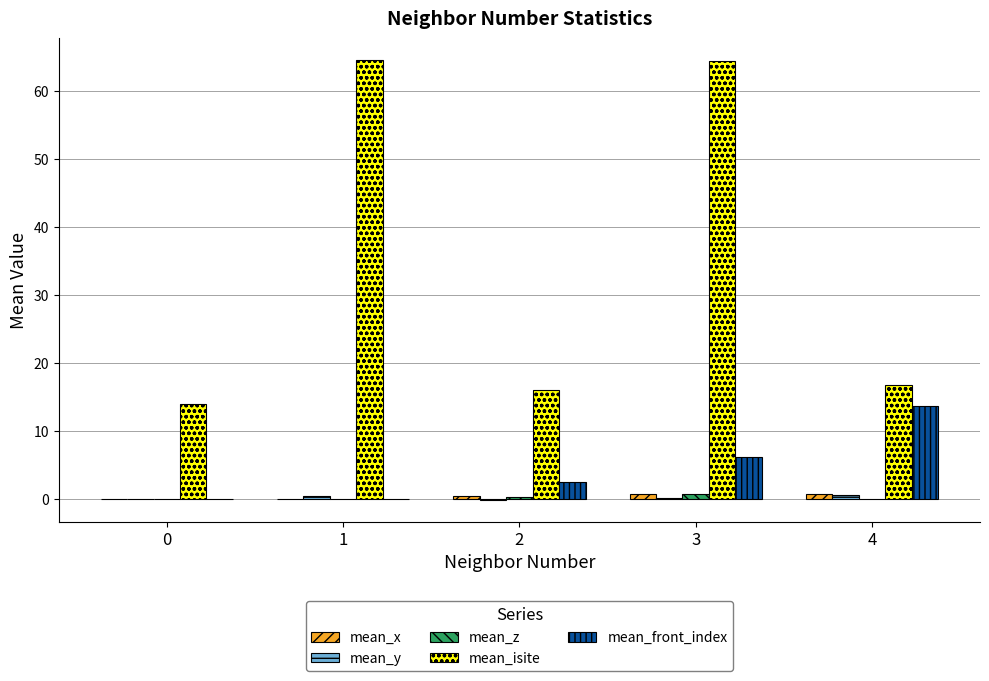

At which category is the sum across all series the highest?

3